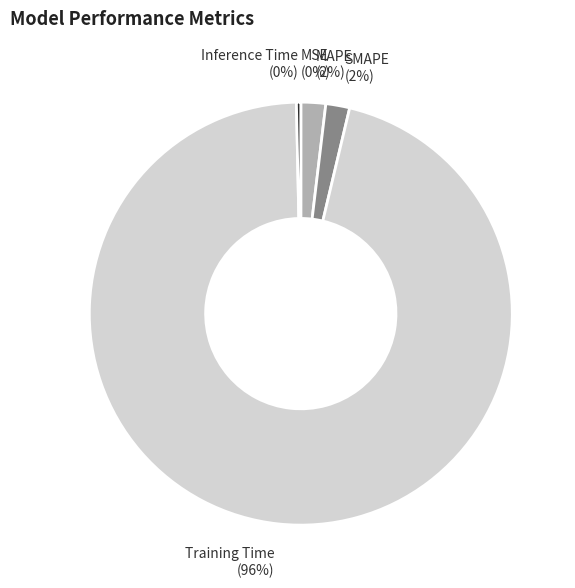

Is it true that SMAPE is 2% of the pie?

True